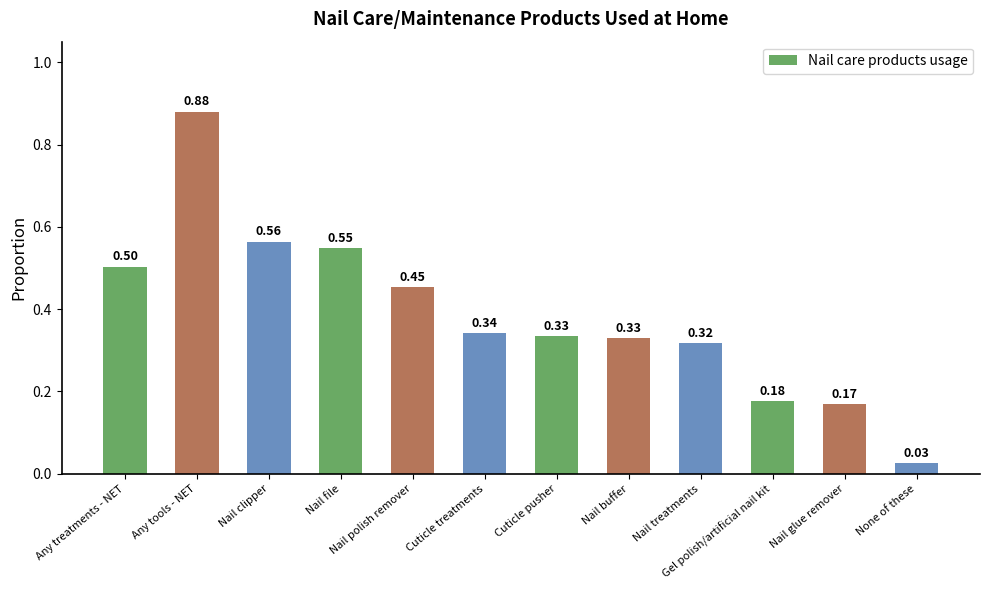

What is the change in value from Gel polish/artificial nail kit to None of these?

-0.2